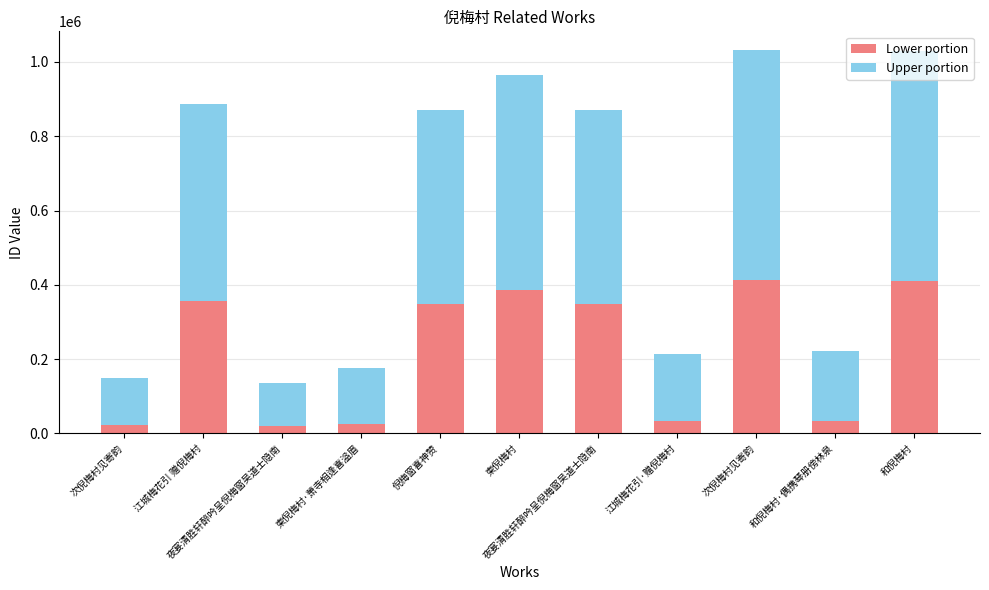

Rank the series by their average value, from highest to lowest.

Upper portion, Lower portion